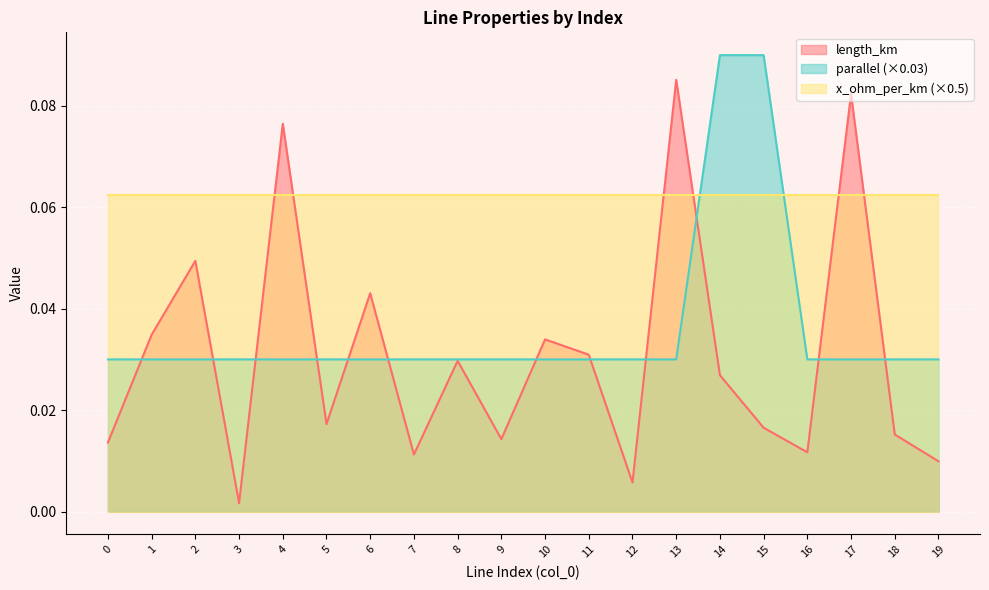

True or false: parallel has more than 0 points higher than both neighbors.

False